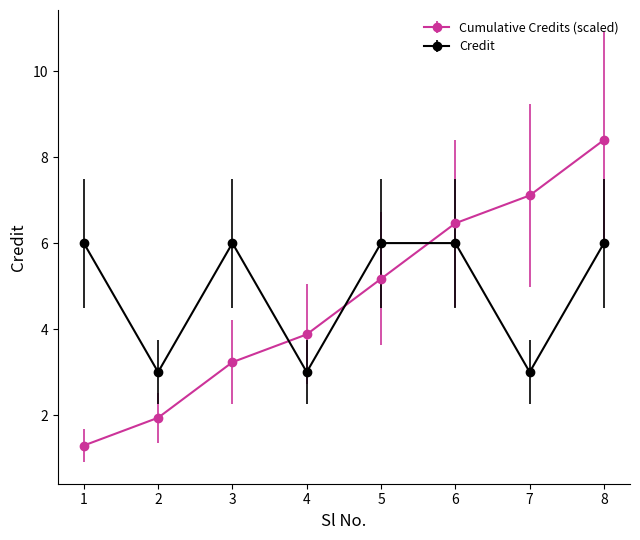

Reading left to right, list all the values displayed in this chart.

Cumulative Credits (scaled): 1.3	1.9	3.2	3.9	5.2	6.5	7.1	8.4
Credit: 6.0	3.0	6.0	3.0	6.0	6.0	3.0	6.0